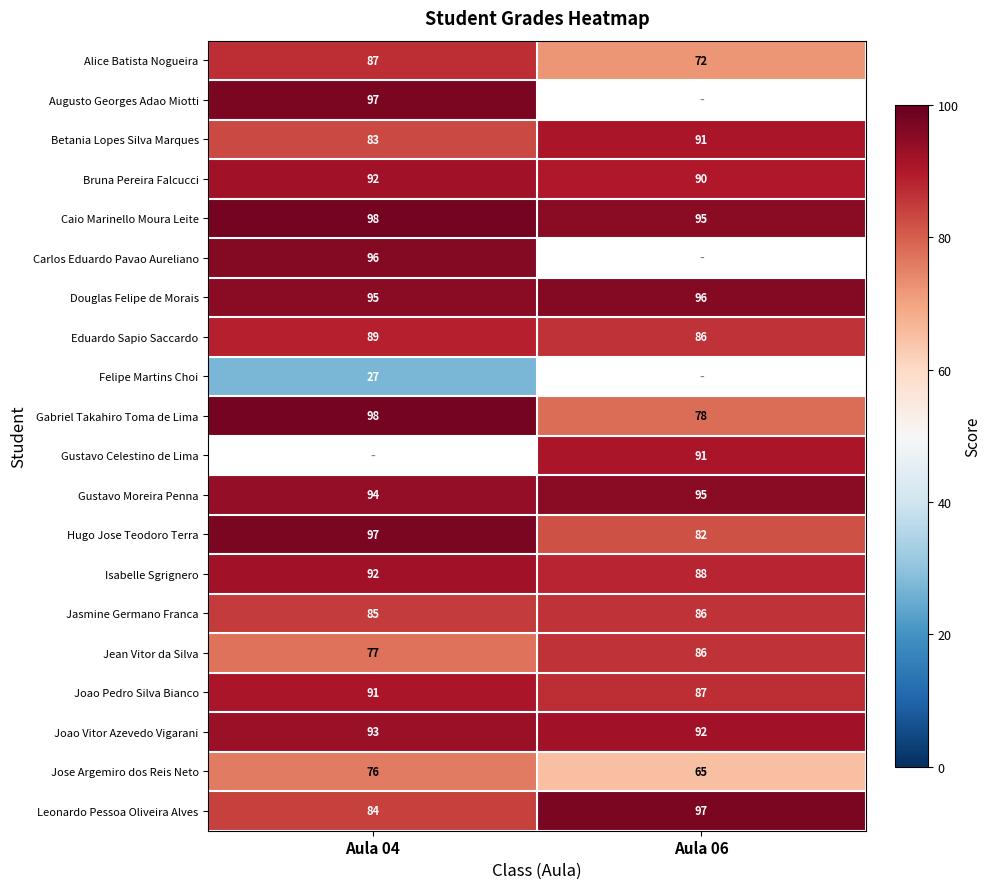

Count the number of data series in this chart.

20